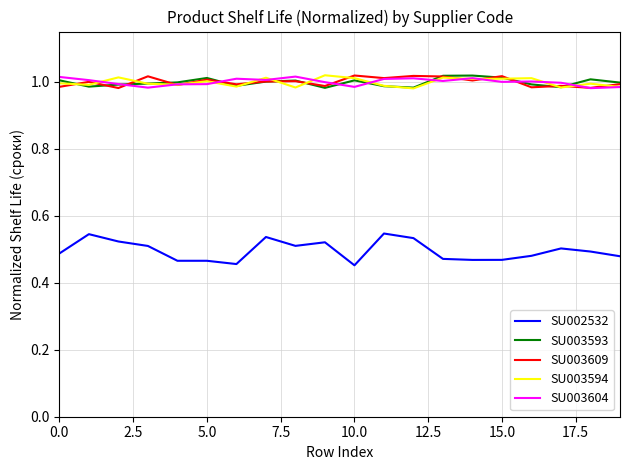

True or false: SU003609 and SU002532 cross at least once.

False